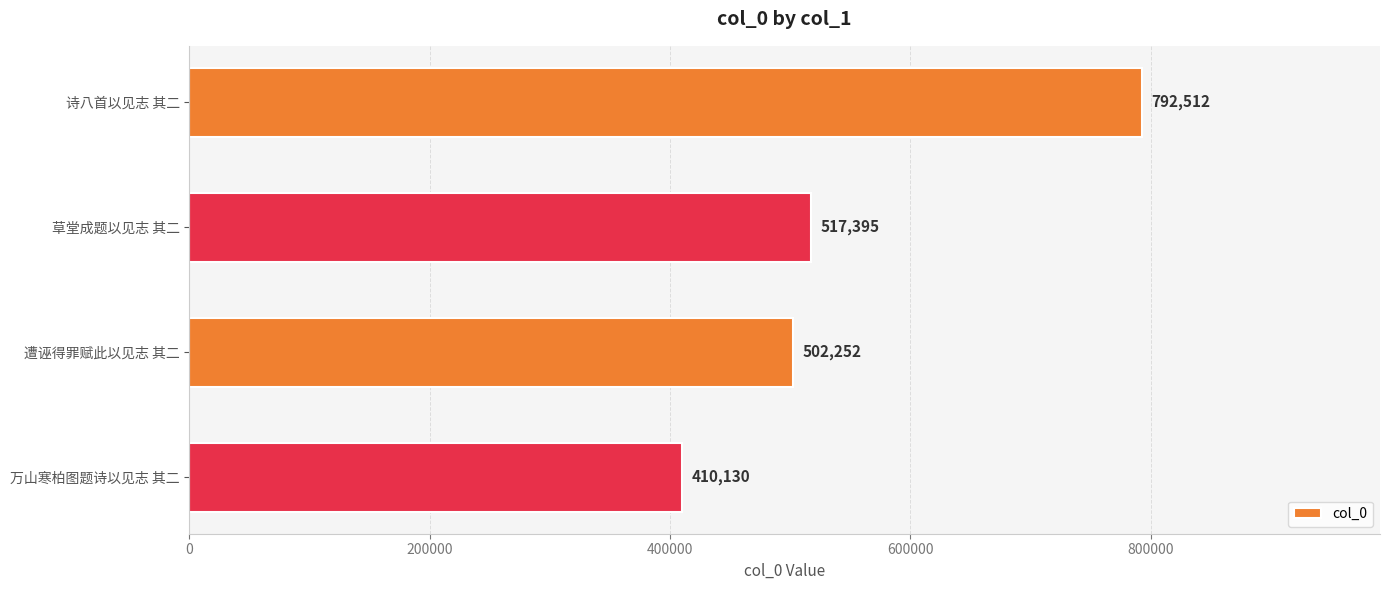

What is the maximum value shown in the chart?

792512